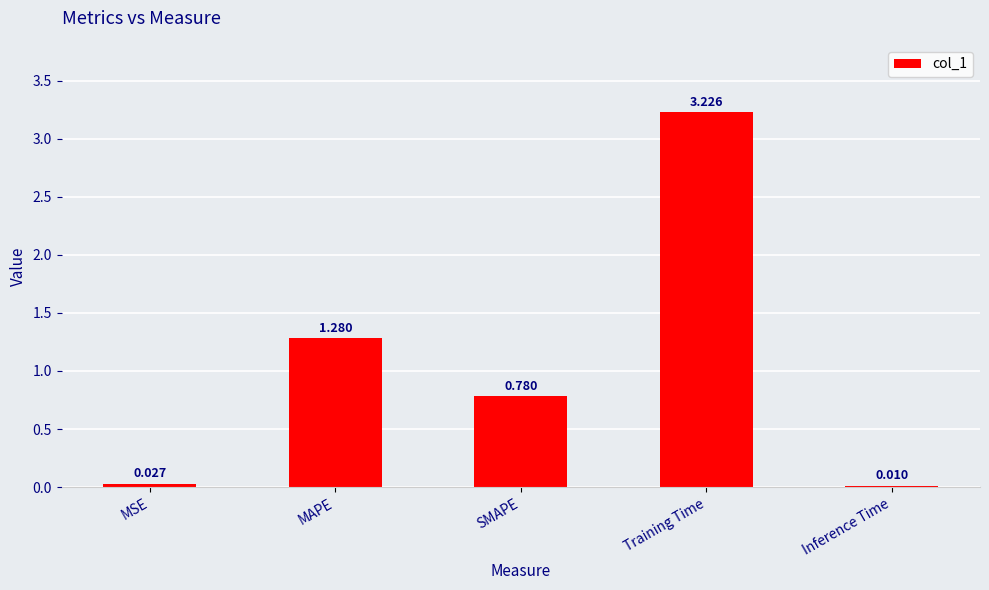

Where is the data nearest to the value 1?

SMAPE